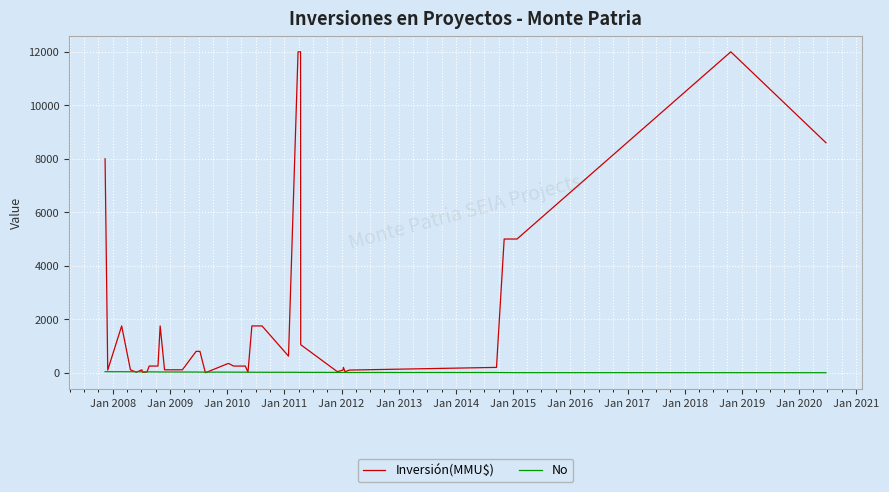

Which series has the largest total across all categories?

Inversión(MMU$)